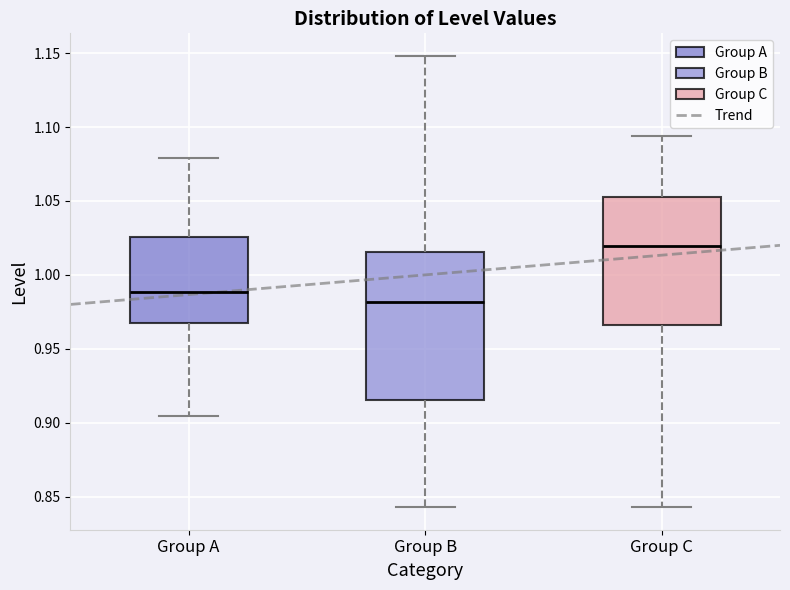

Which box is the tallest, from its lower edge to its upper edge?

Group B